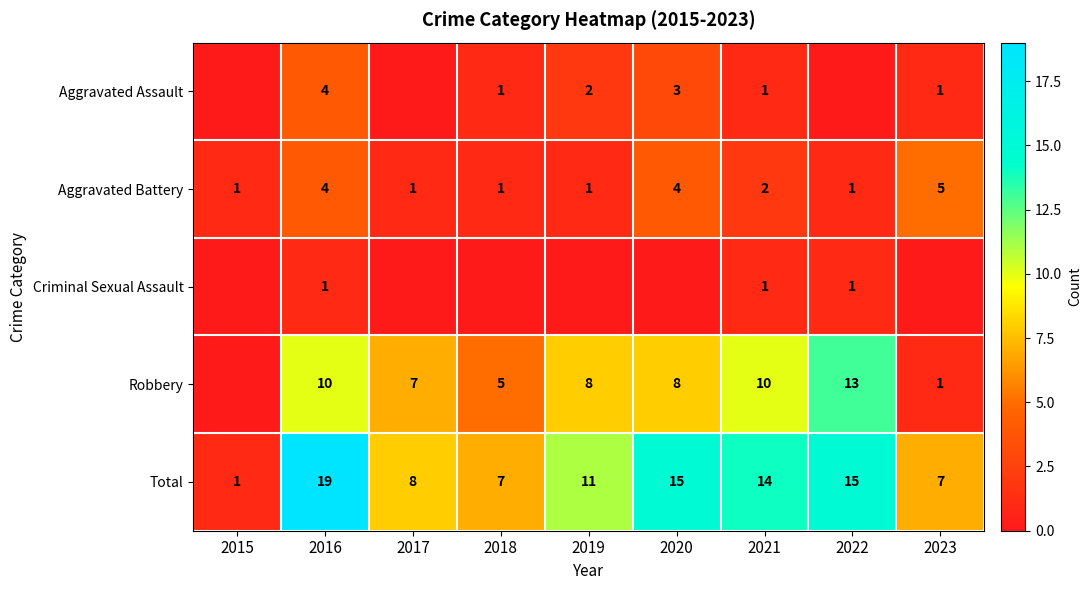

The value of Aggravated Assault at 2020 is 2. True or false?

False